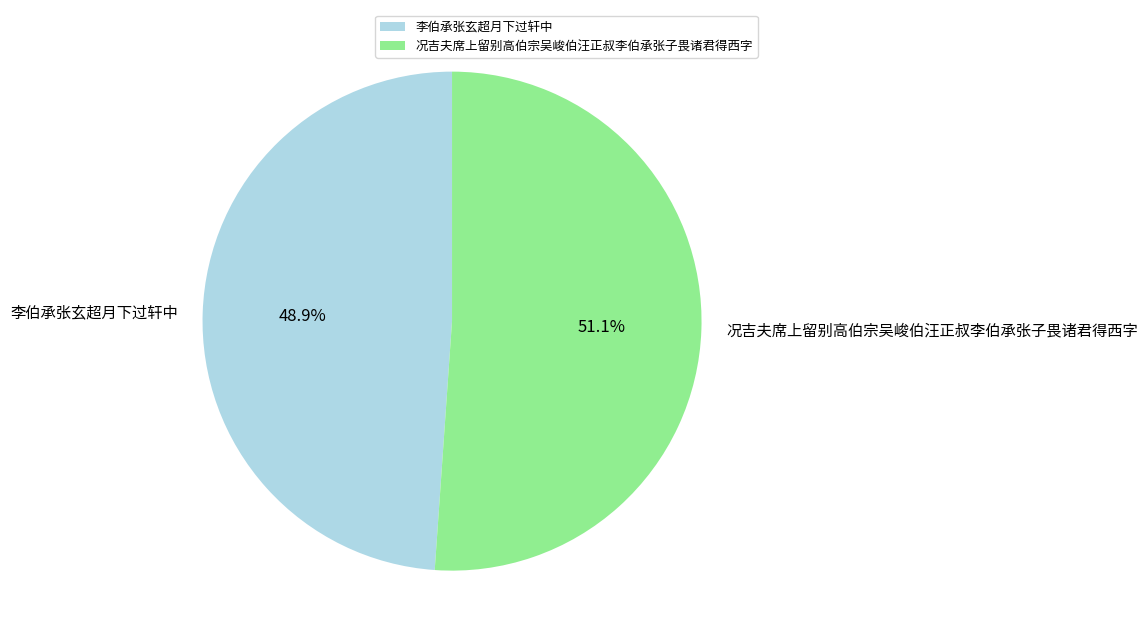

Which category has the biggest portion of the pie?

况吉夫席上留别高伯宗吴峻伯汪正叔李伯承张子畏诸君得西字